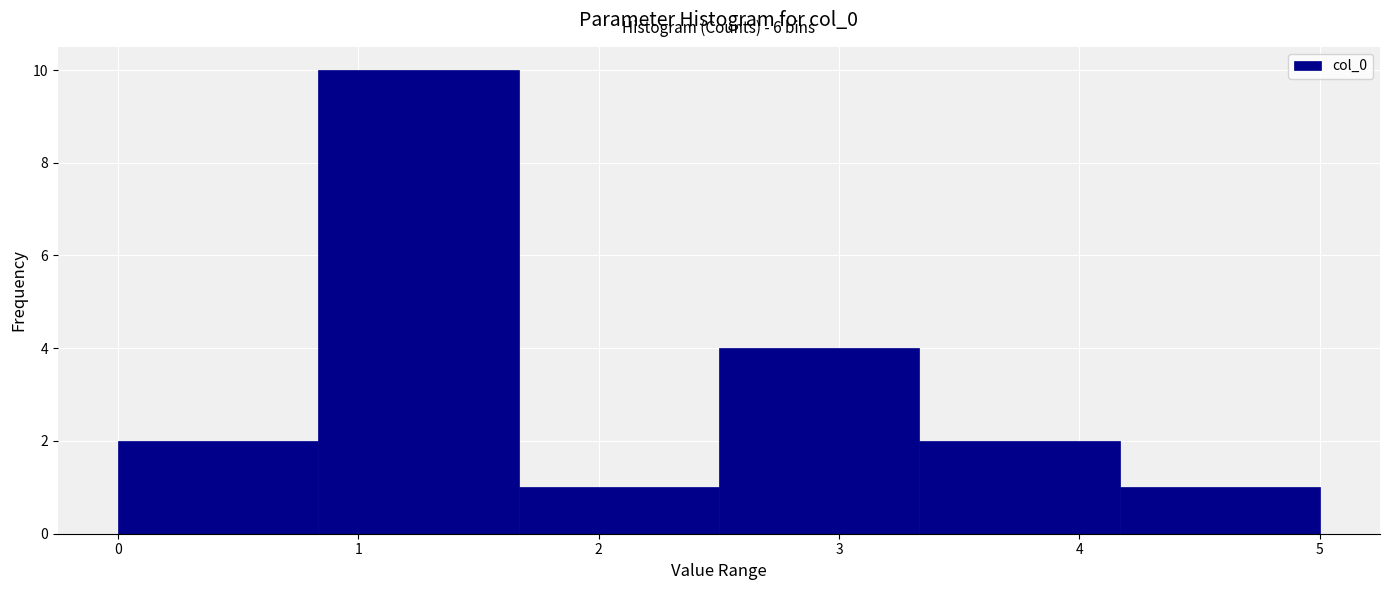

Which range on the x-axis has the tallest bar?

0.8 to 1.7